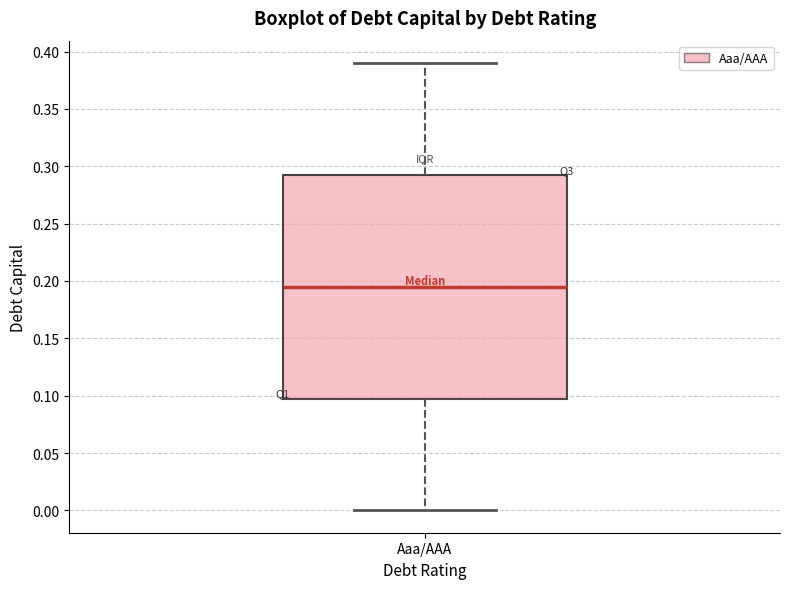

Where does the lower whisker of the box for Aaa/AAA end on the y-axis? The values are not printed on the chart, so give them approximately, as read against the axis.

0.000